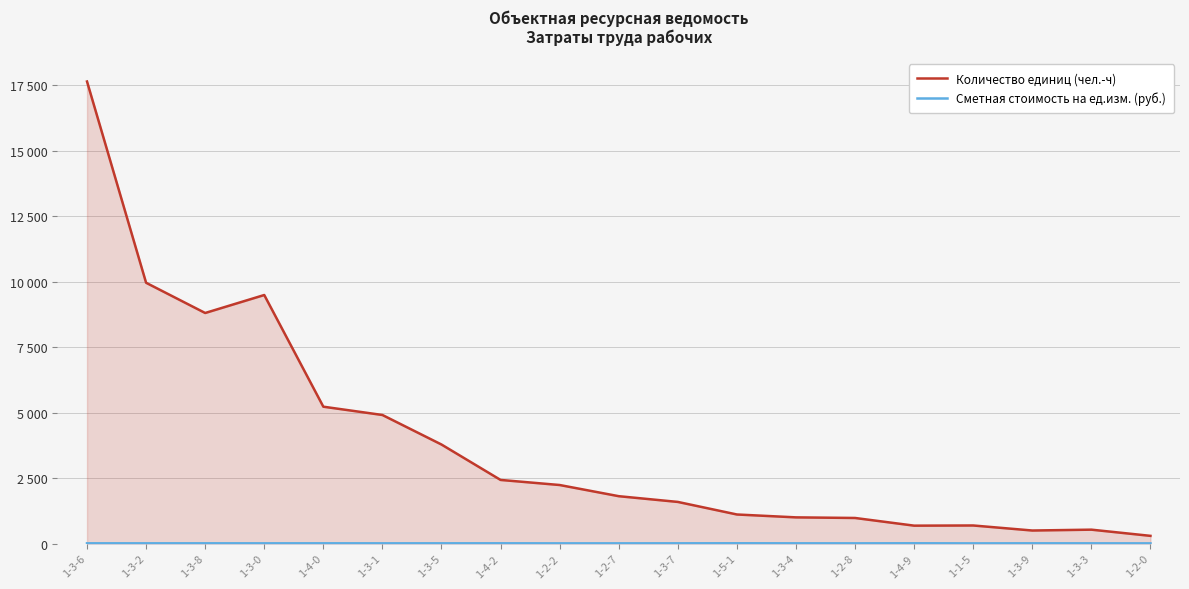

Which category has the highest value across all series?

1-3-6